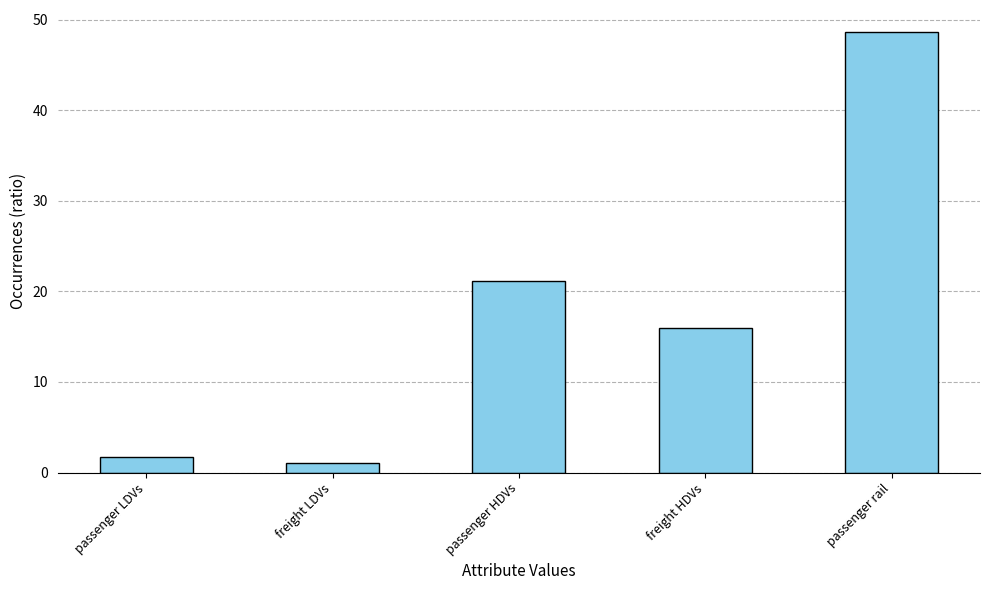

What is the change in value from passenger HDVs to passenger rail?

+27.5